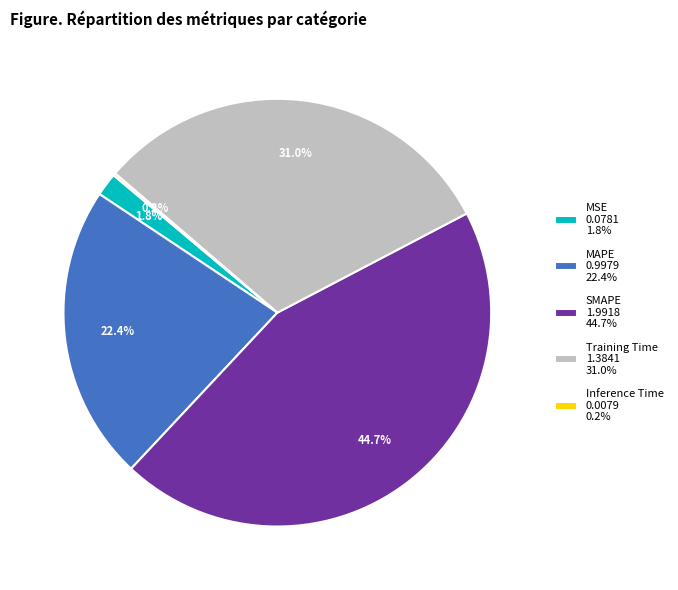

To the nearest percent, what is the combined percentage of MSE and Training Time?

33%